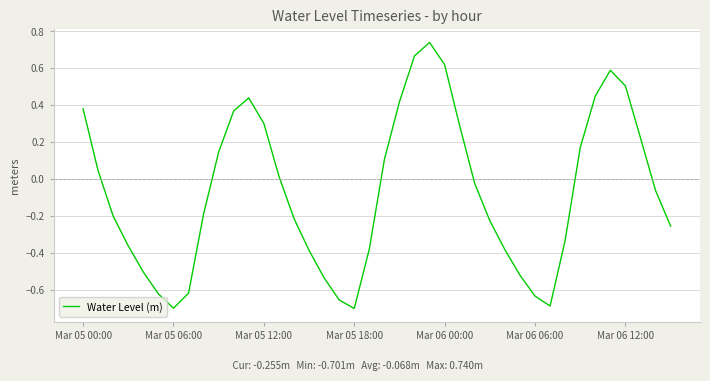

Is it true that the value at Mar 05 06:00 is -0.4?

False